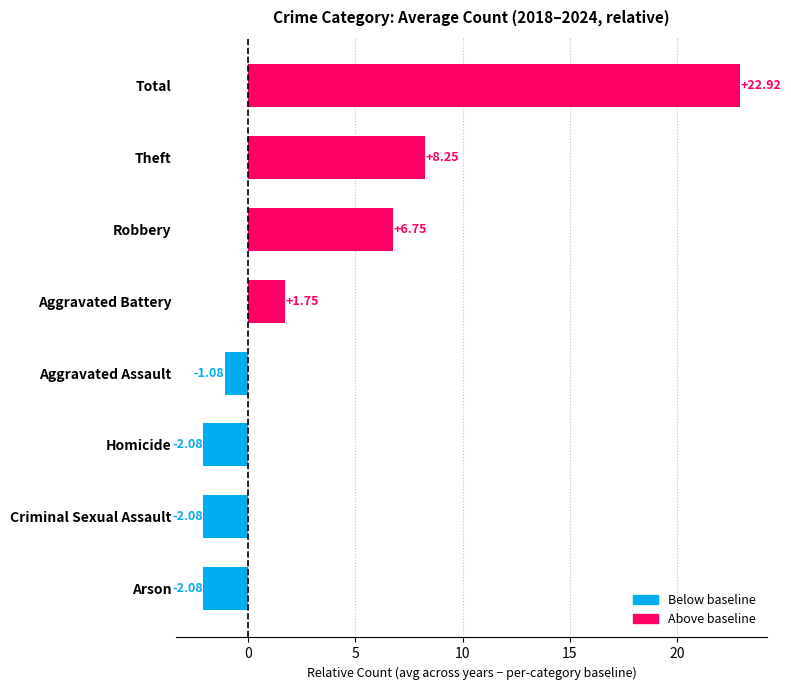

What is the difference between the second highest and second lowest values?

10.3